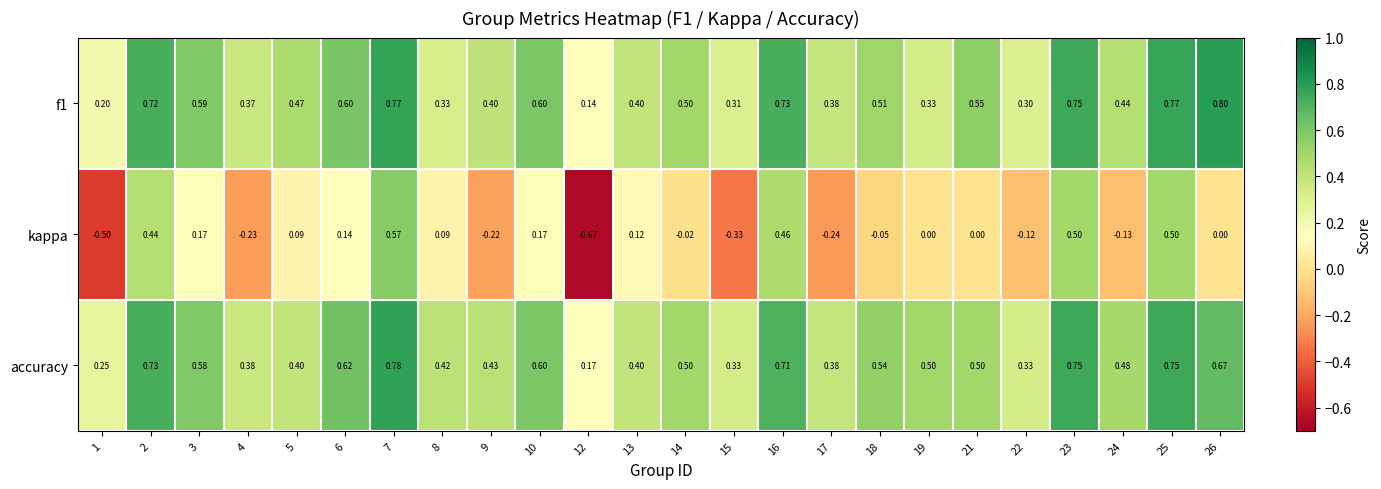

Is the value of kappa at 26 greater than the value of accuracy at 7?

No